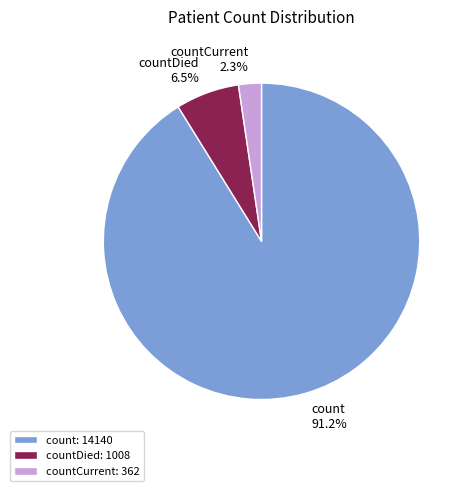

How many segments does this pie chart have?

3